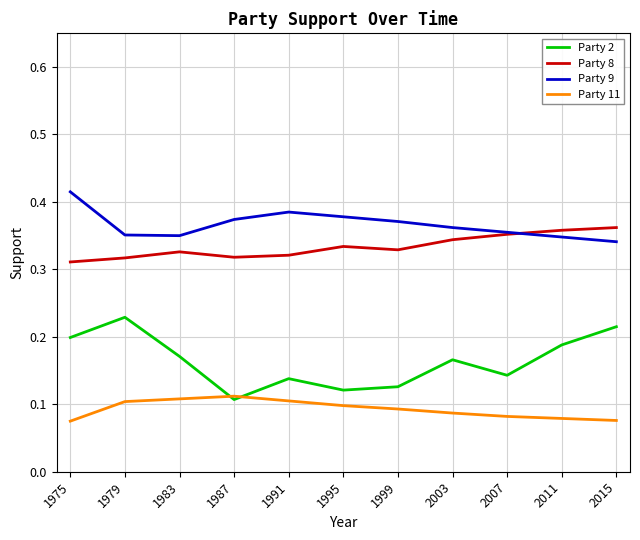

Which series has the widest spread of values?

Party 2